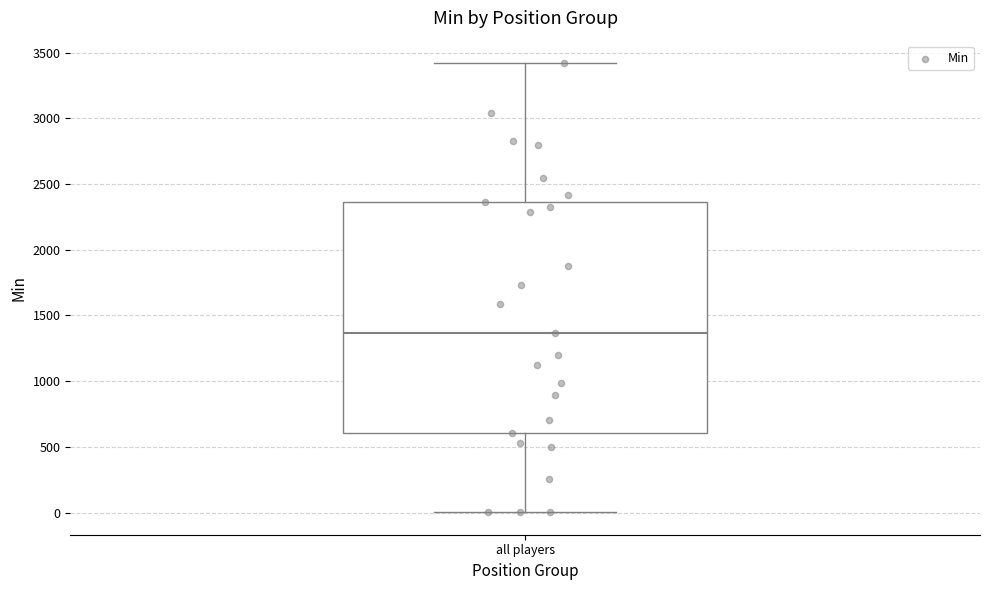

Transcribe this box plot: give where the median line is, the range the box spans, and where the two whiskers end, as read against the y-axis. The values are not printed on the chart, so give them approximately, as read against the axis.

median 1350, box 600 to 2350, whiskers 0 to 3400